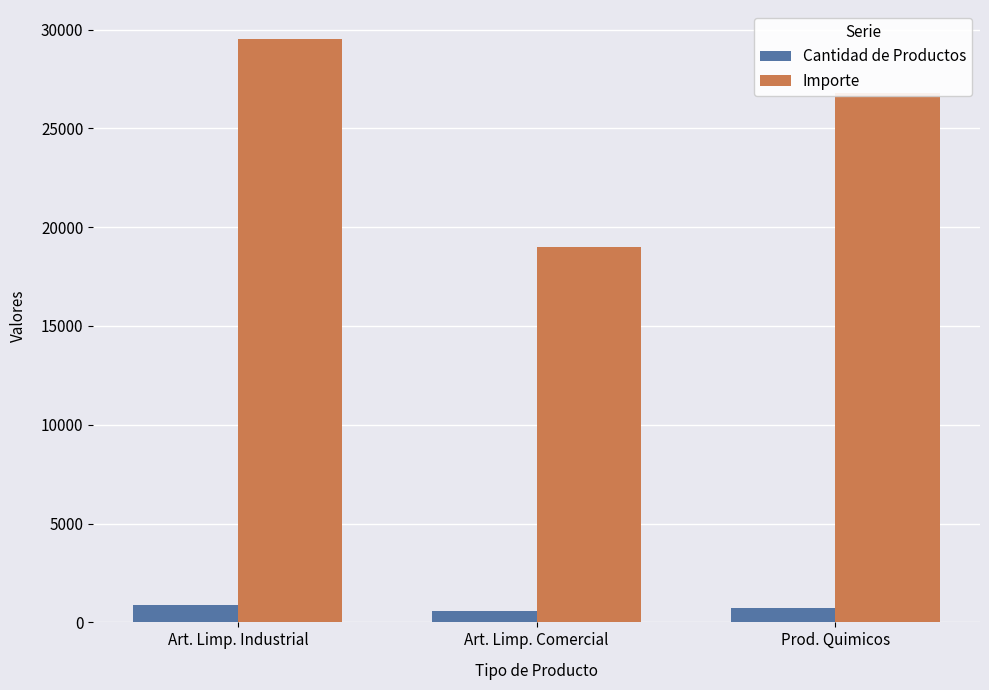

What is the maximum value for Cantidad de Productos?

868